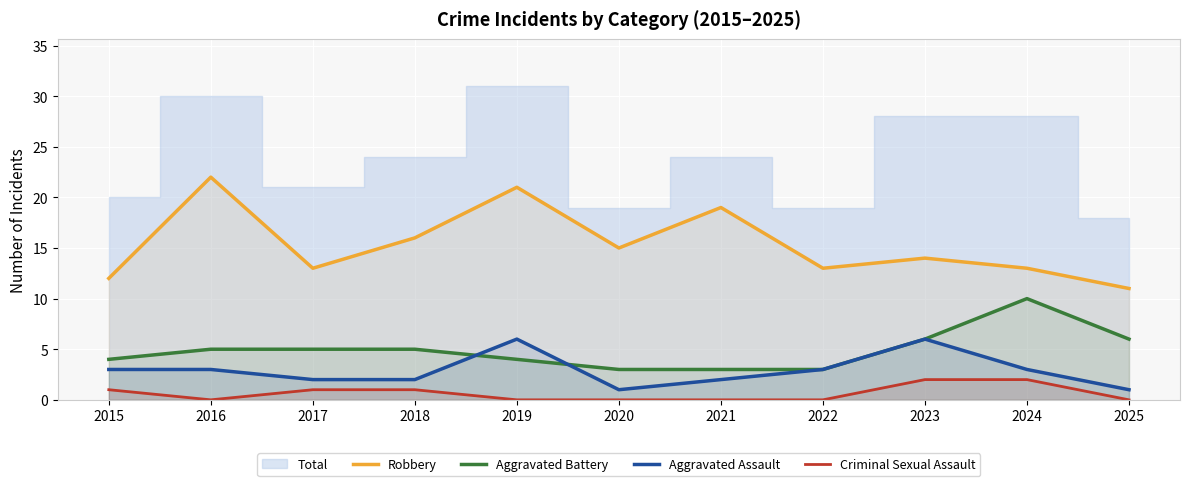

At which category is the sum across all series the highest?

2019